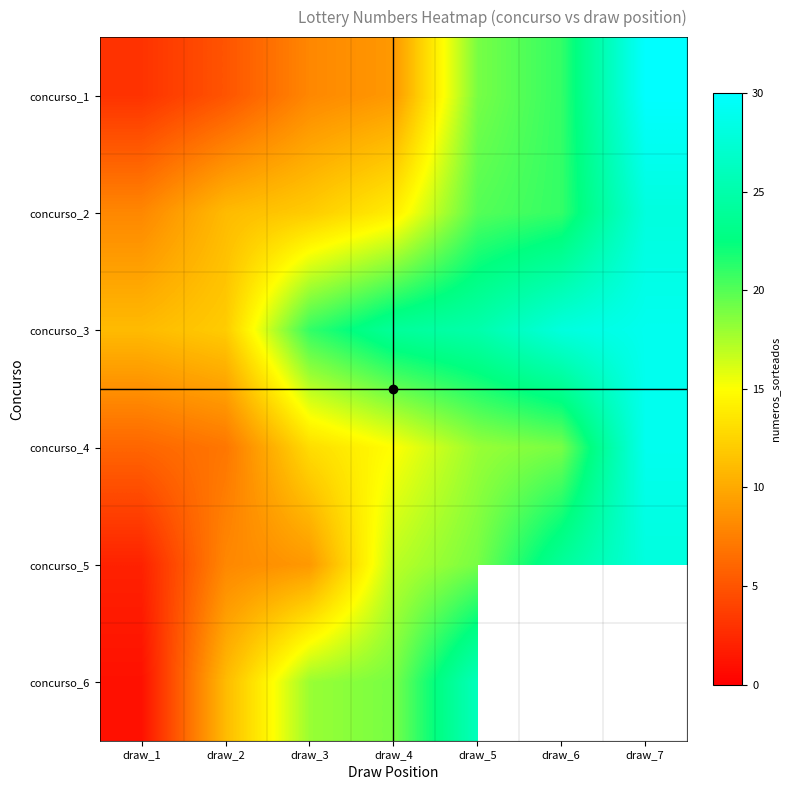

Which category has the lowest value in the concurso_4 series?

draw_1